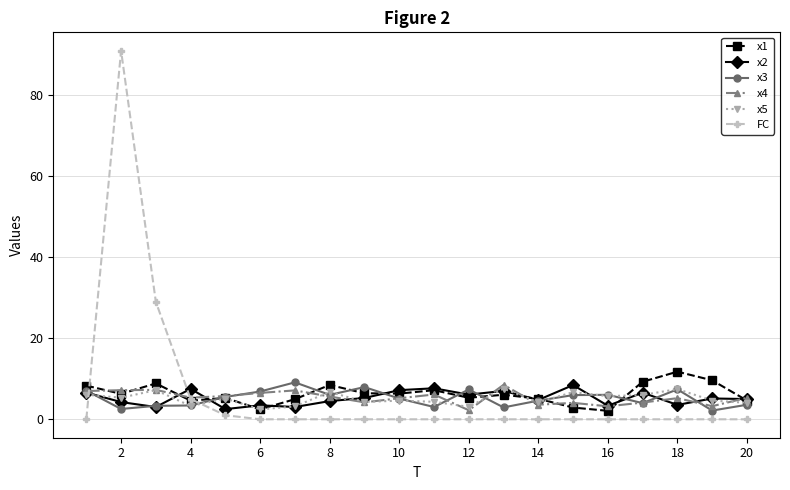

How many times do FC and x2 cross each other?

2